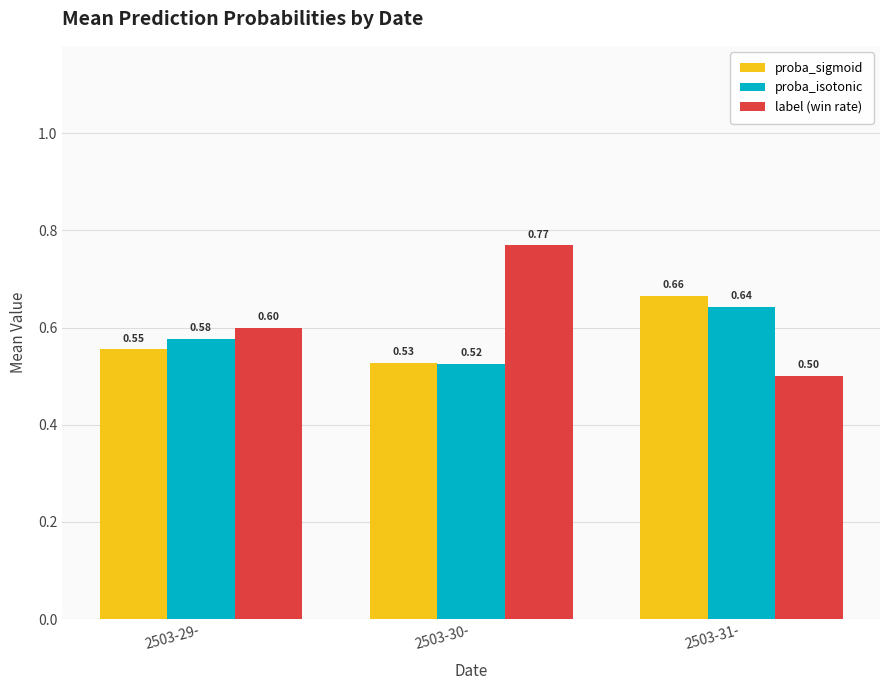

Which series has the widest spread of values?

label (win rate)